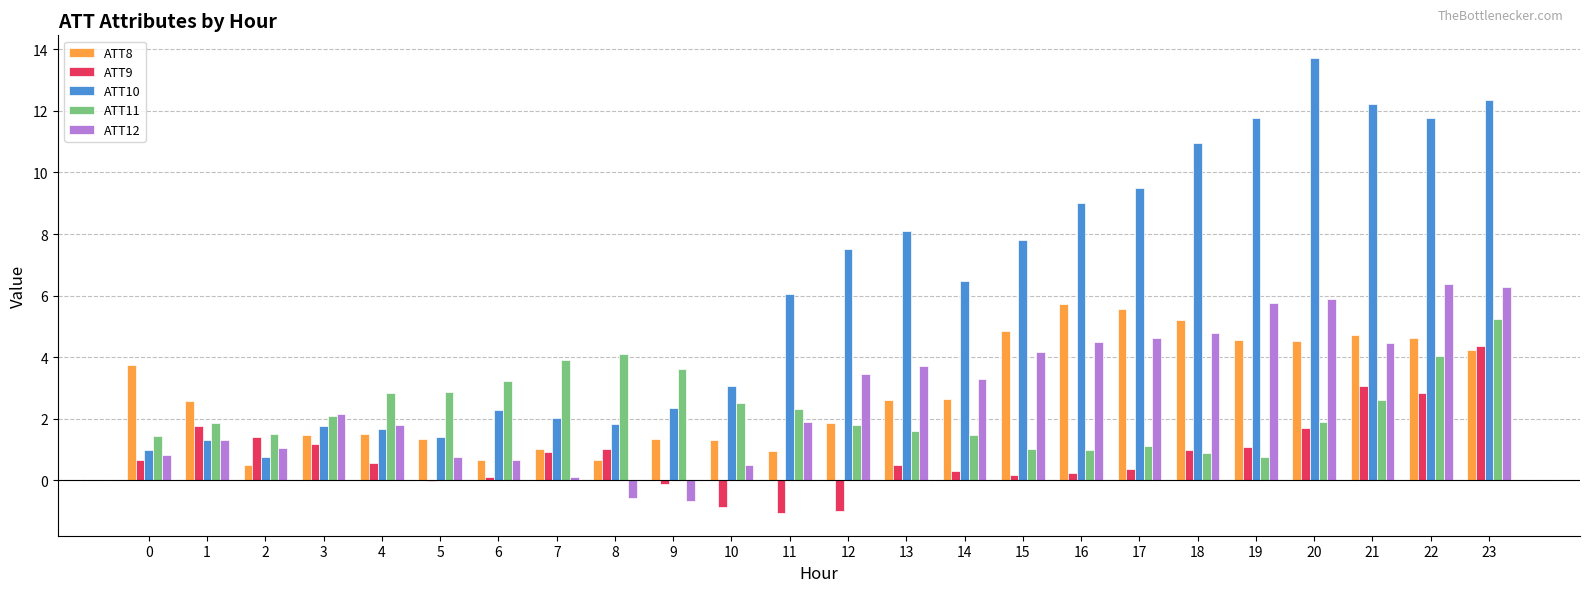

What is the highest value of the ATT12 series?

6.4